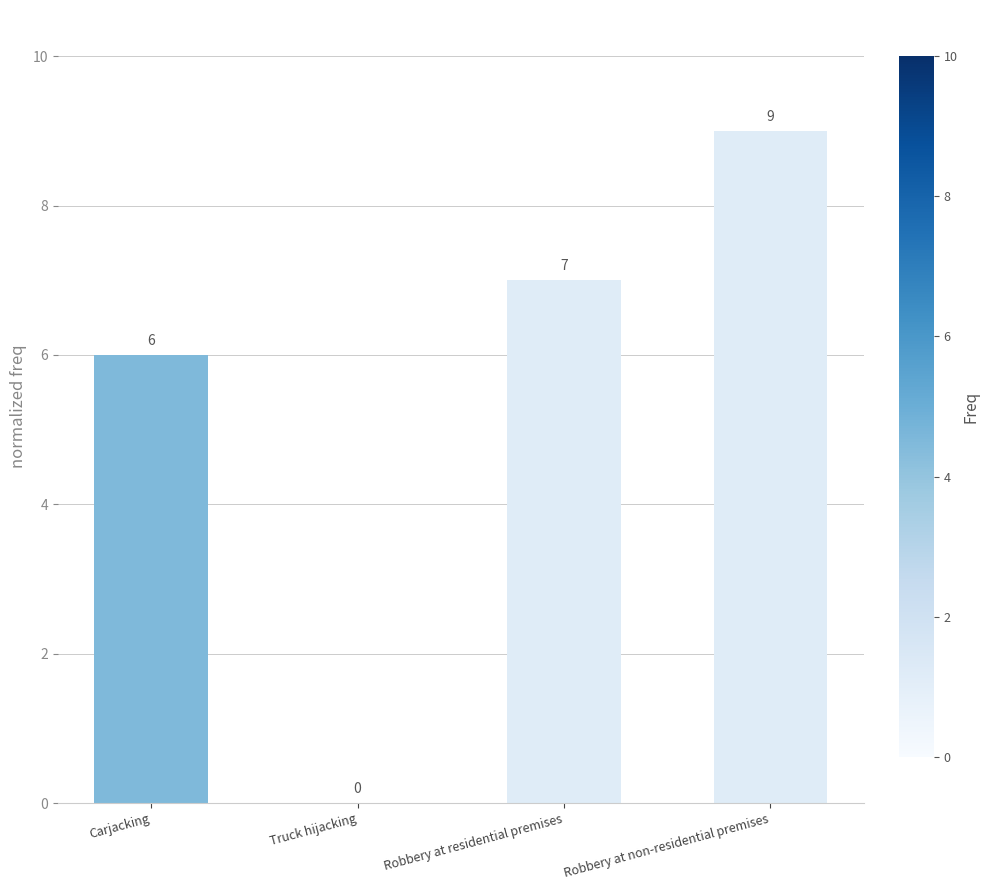

What is the sum of the values at Carjacking and Robbery at non-residential premises?

15